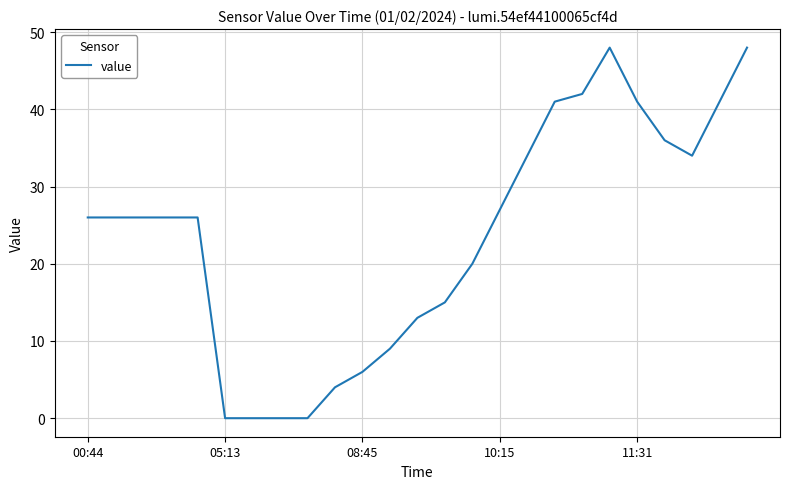

What is the maximum value shown in the chart?

48